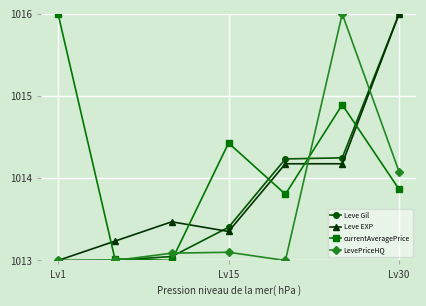

Which series has the largest total across all categories?

currentAveragePrice